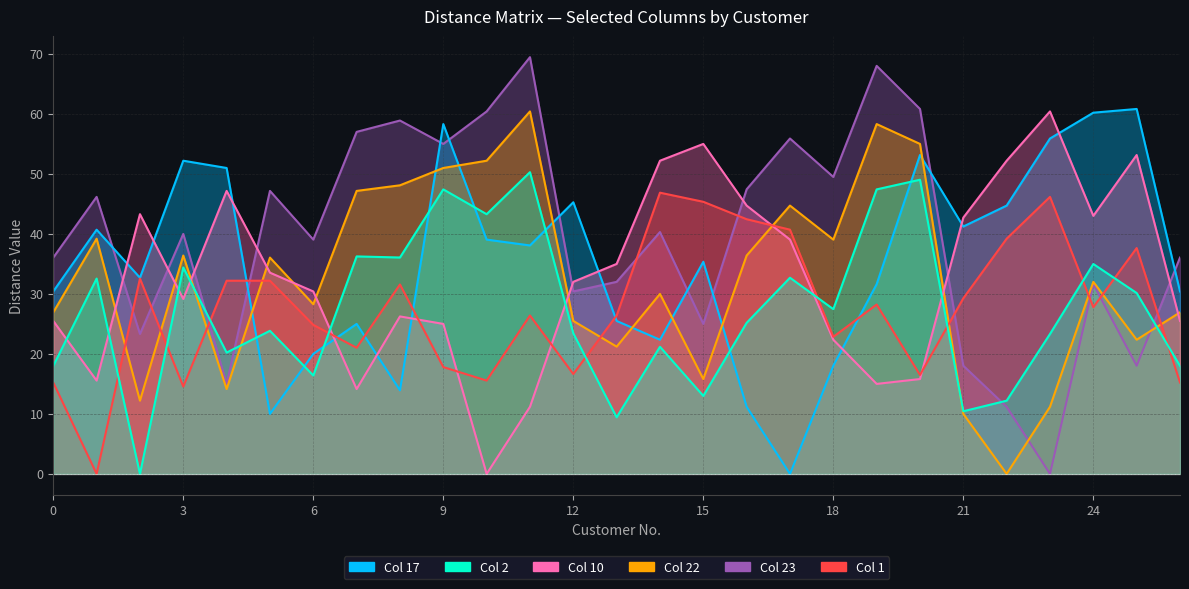

How many times do 2 and 1 cross each other?

10